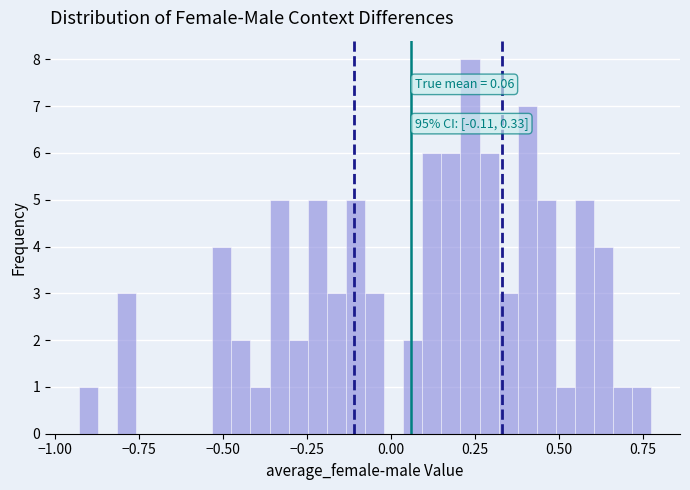

Read against the x-axis, roughly where is the centre of the tallest bar?

0.25